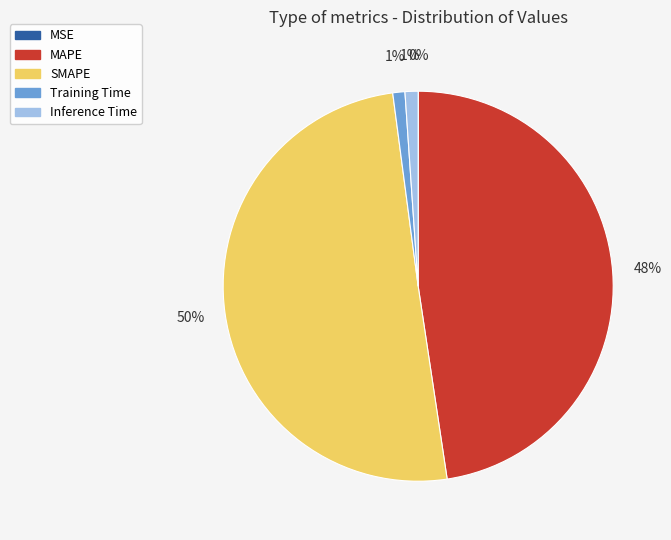

What is the largest slice in the pie chart?

SMAPE